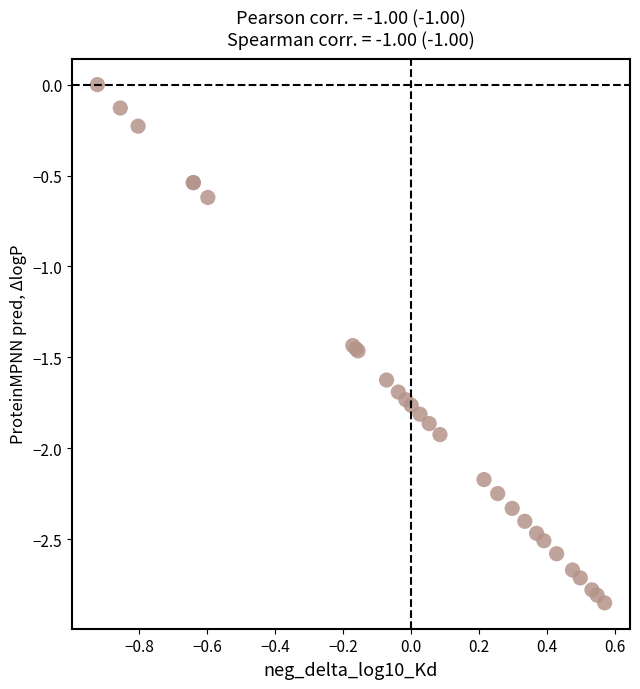

What Y value in the scatter plot is closest to -1?

-0.6